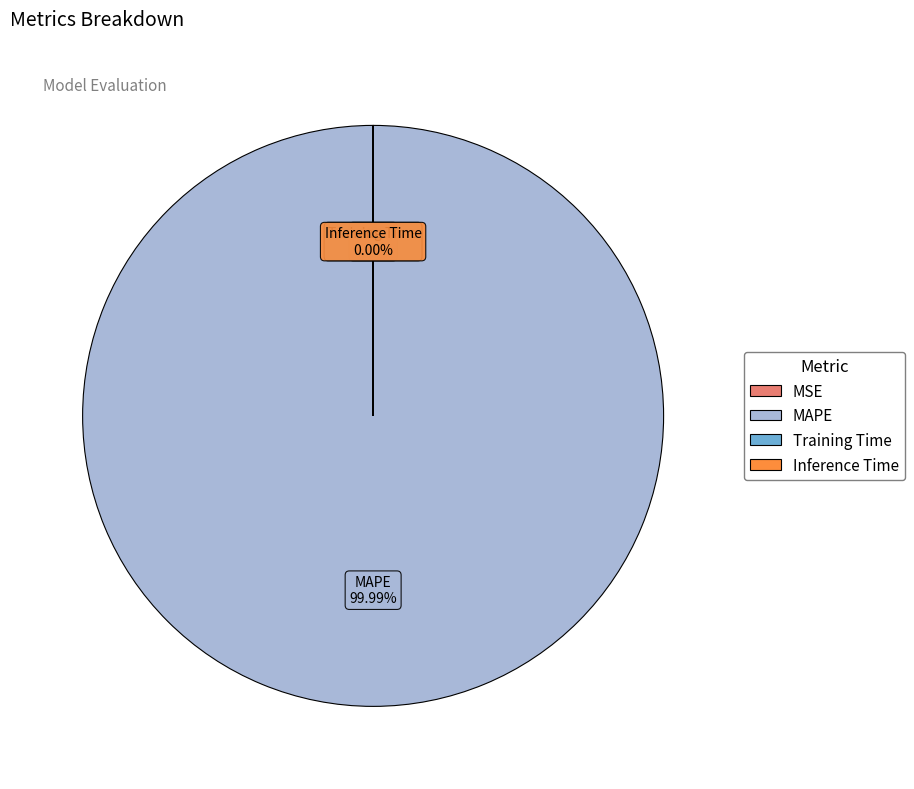

The MAPE slice represents 100% of the pie. True or false?

True